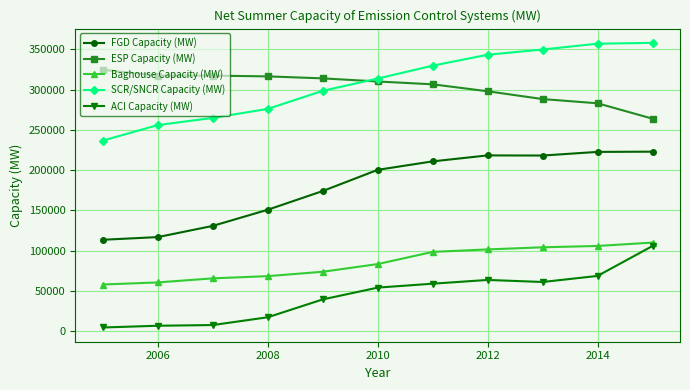

True or false: SCR/SNCR Capacity (MW) and ACI Capacity (MW) intersect in this chart.

False